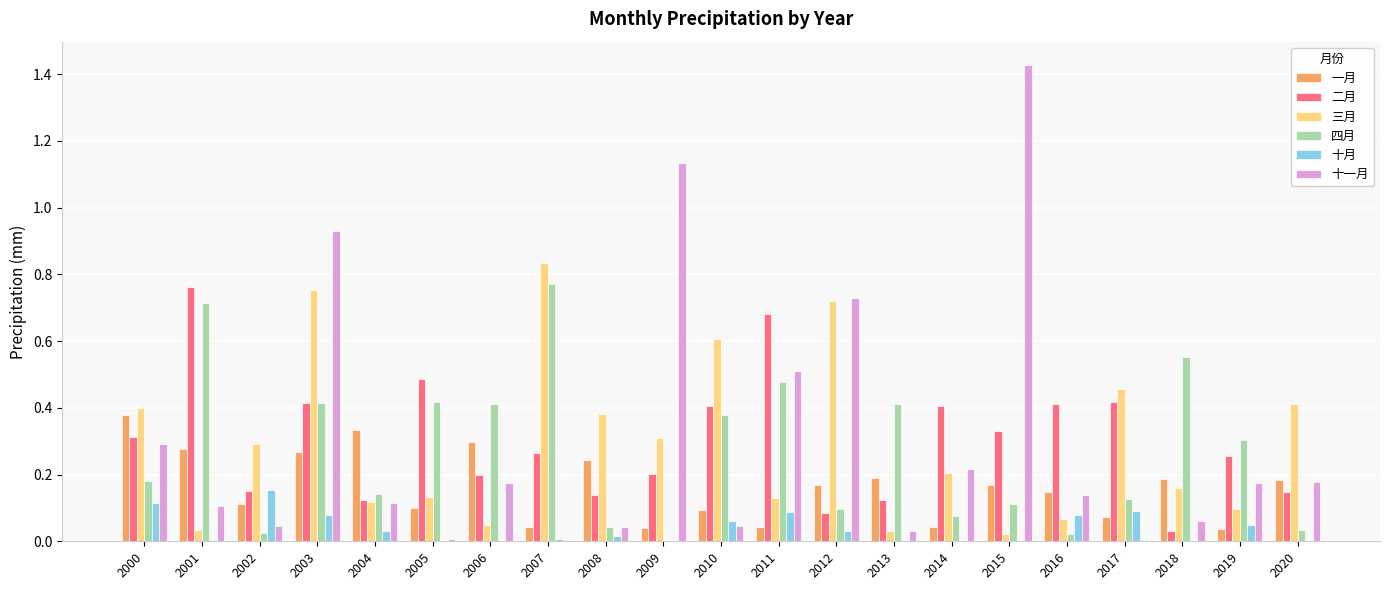

How many groups of bars are there?

21